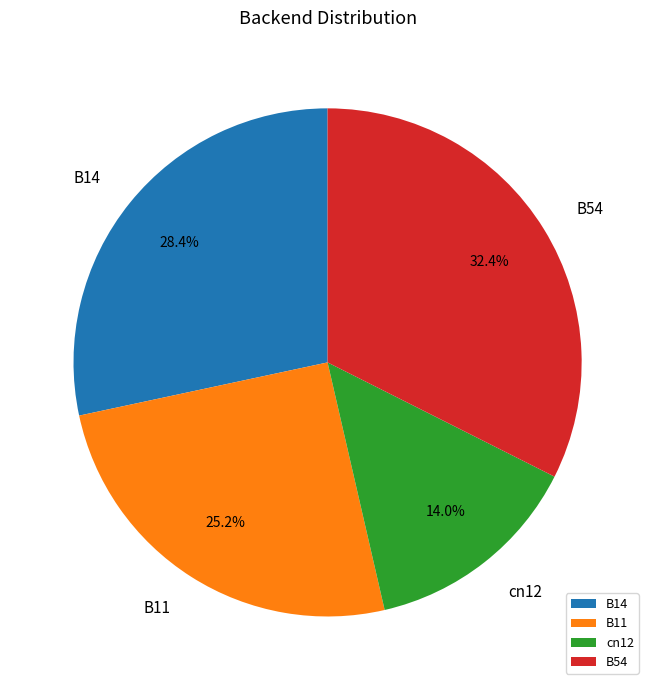

Rank the categories by value from highest to lowest.

B54, B14, B11, cn12